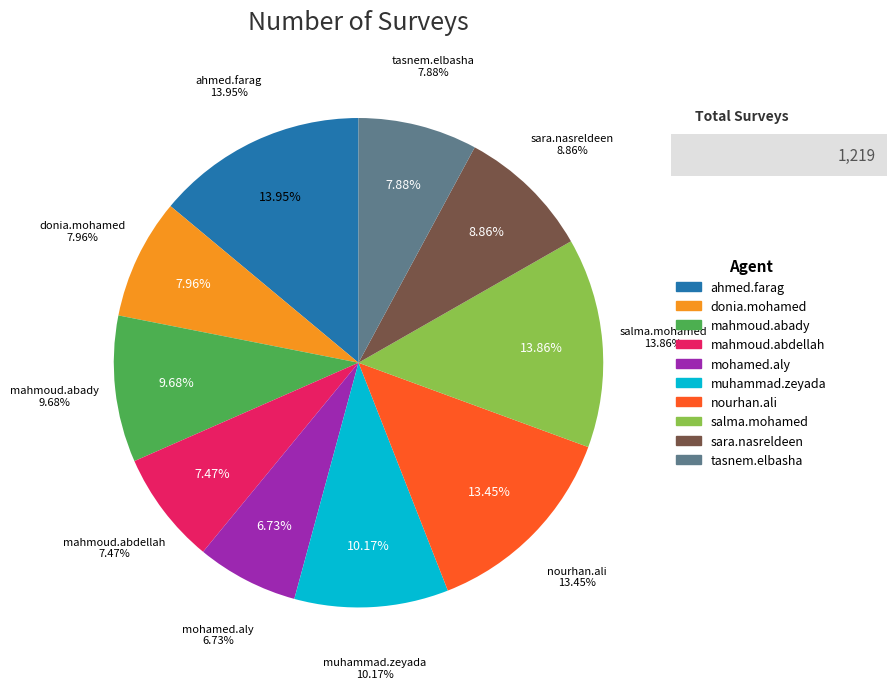

Which has a higher value, muhammad.zeyada or mahmoud.abdellah?

muhammad.zeyada